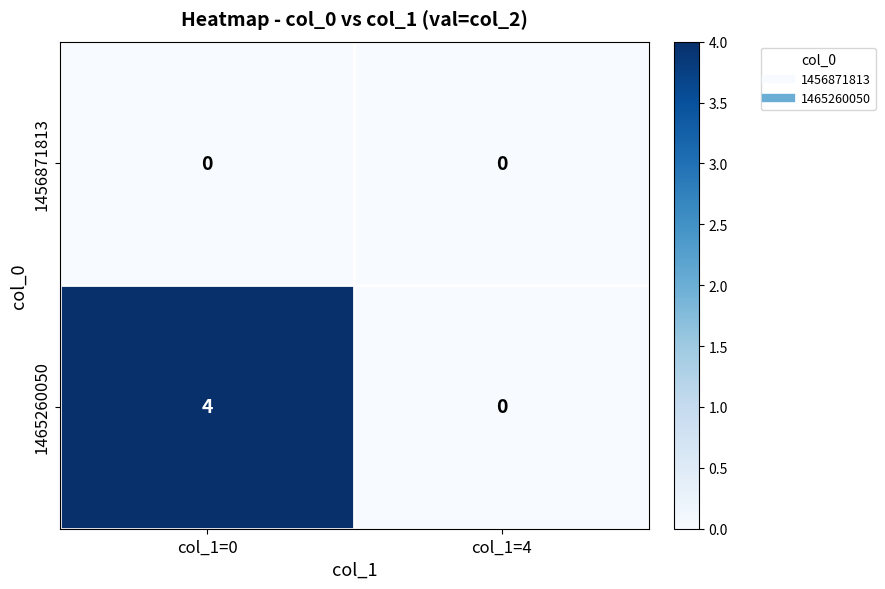

List the series in order of their peak value, lowest first.

1456871813, 1465260050